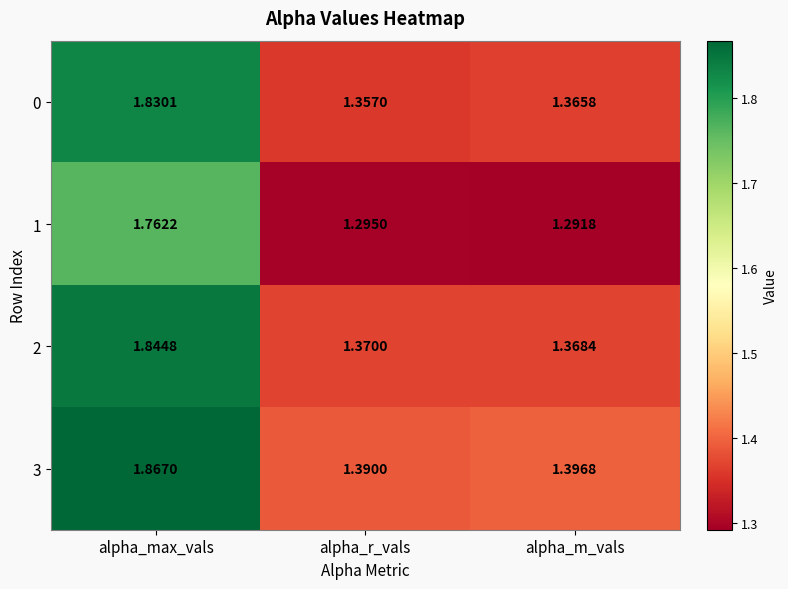

Which series has the widest spread of values?

3